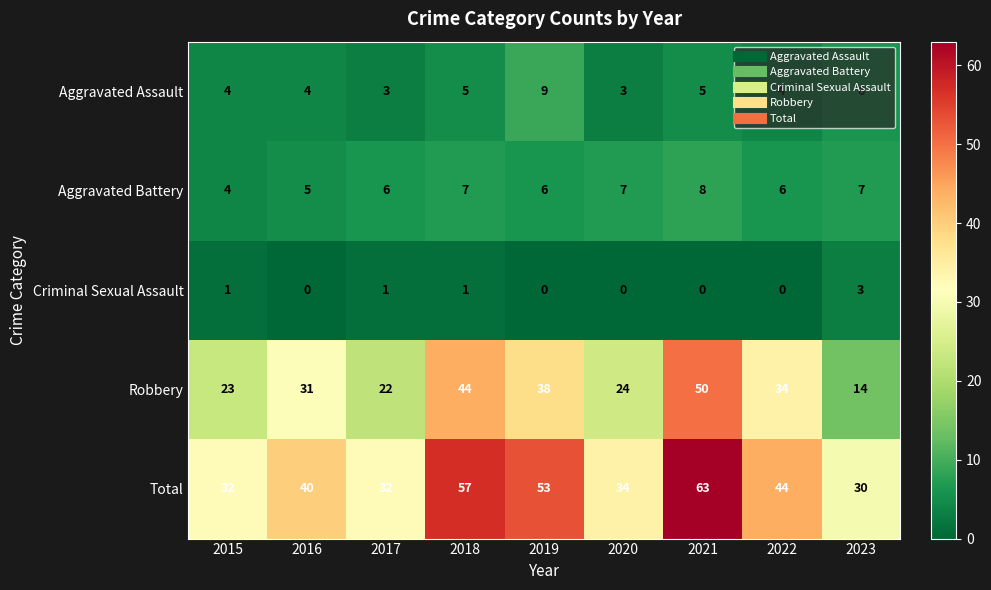

Where is Aggravated Assault nearest to the value 6?

2023